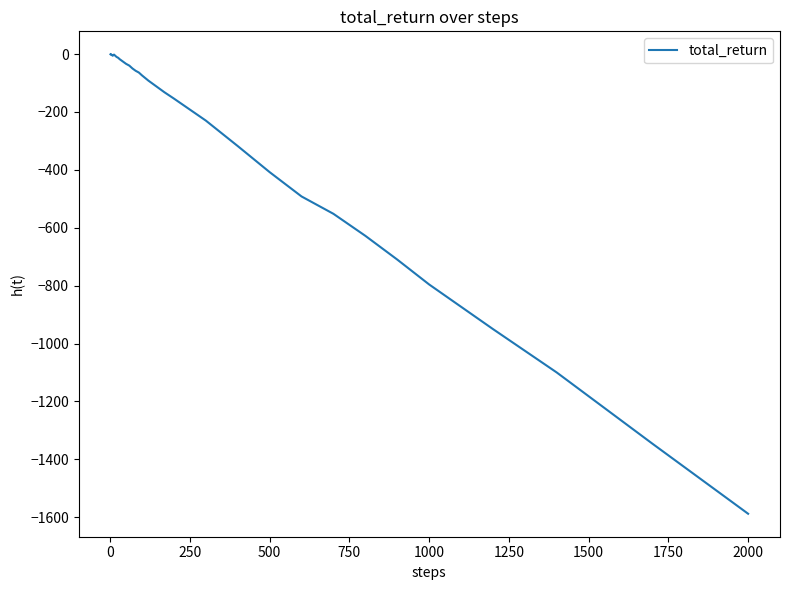

What is the smallest value displayed?

-1588